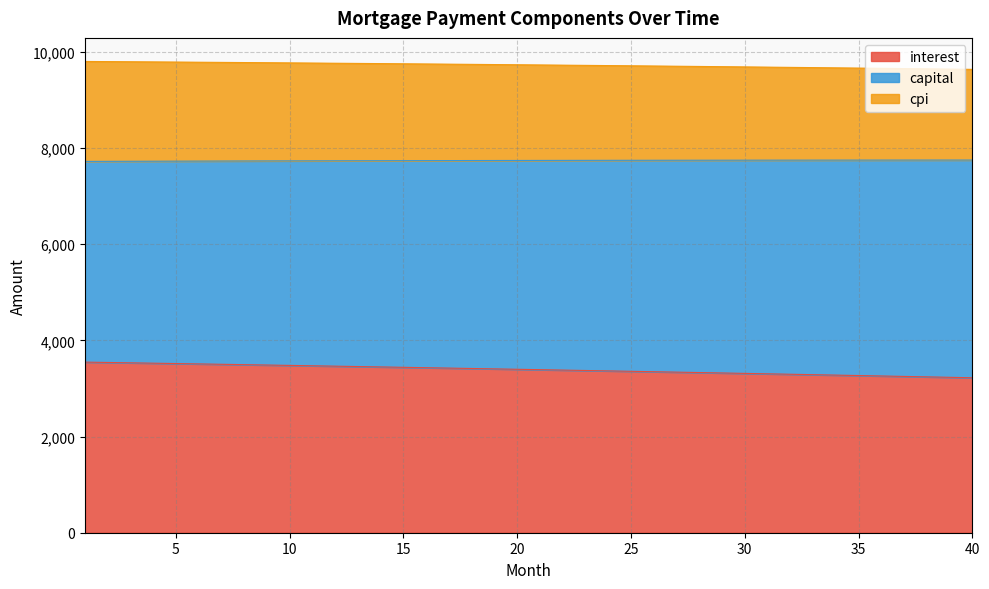

What is the maximum value for interest?

3549.0